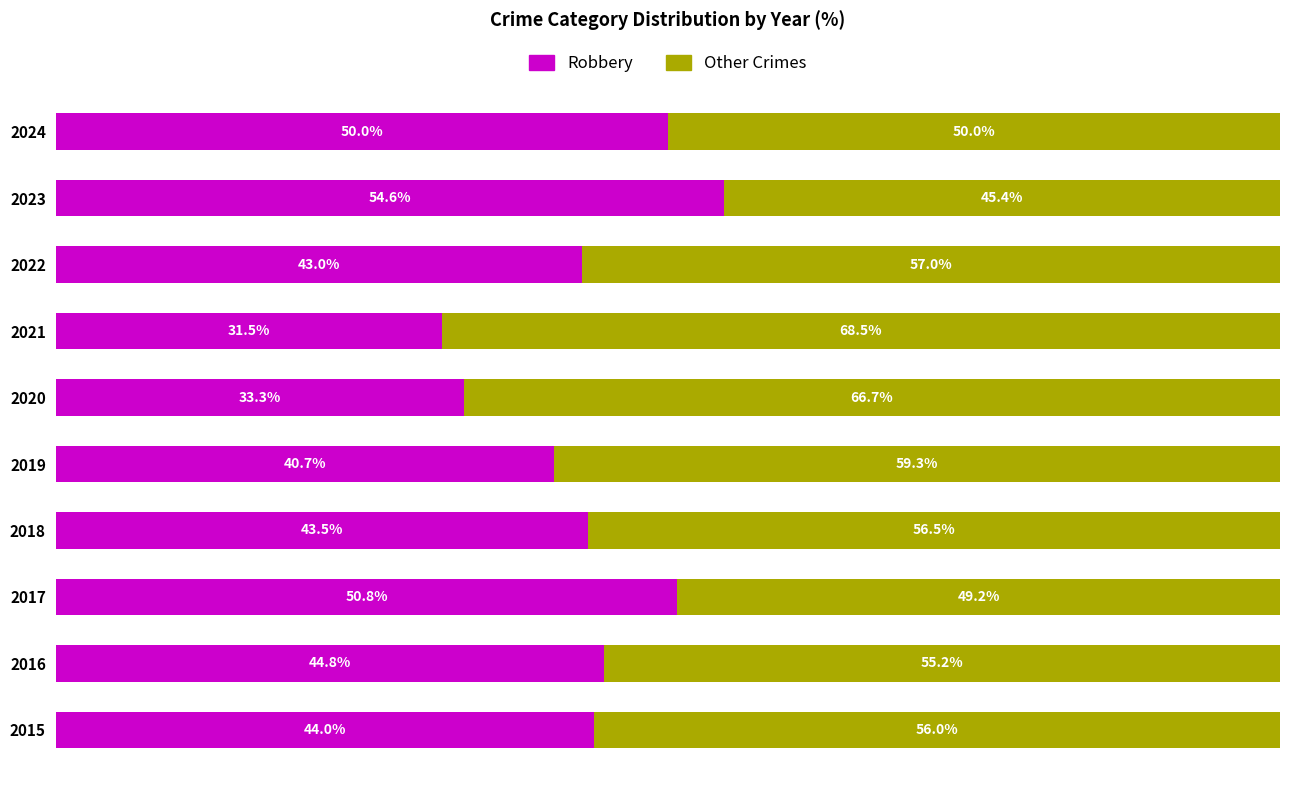

List the labels in order of Robbery value, smallest first.

2021, 2020, 2019, 2022, 2018, 2015, 2016, 2024, 2017, 2023